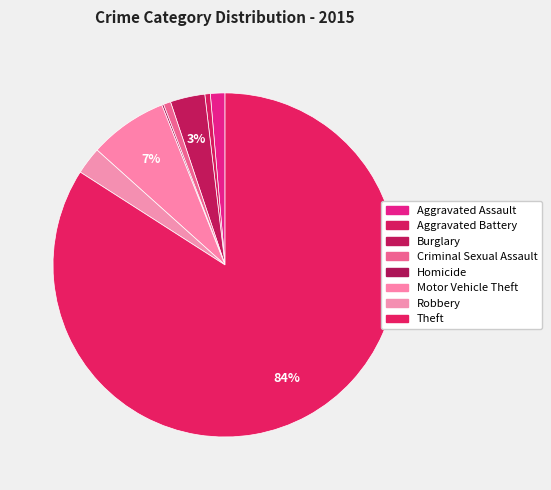

True or false: Aggravated Assault accounts for 1% of the total.

True